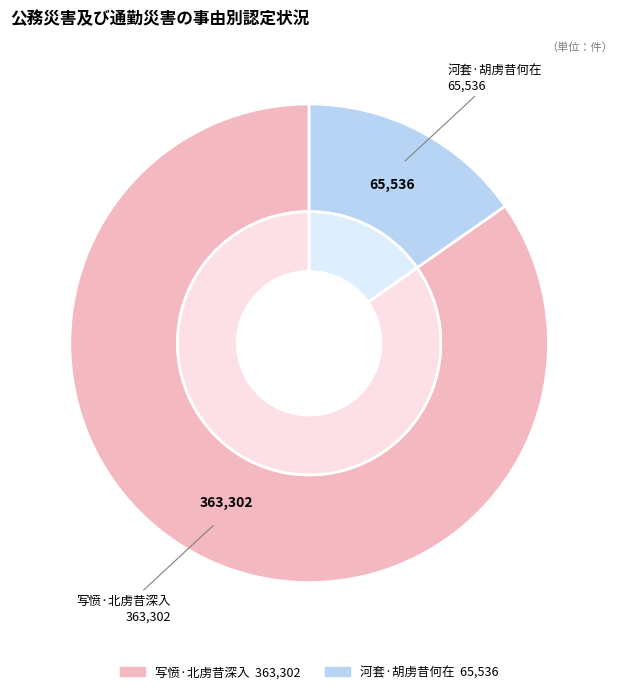

True or false: 写愤·北虏昔深入 accounts for 91% of the total.

False